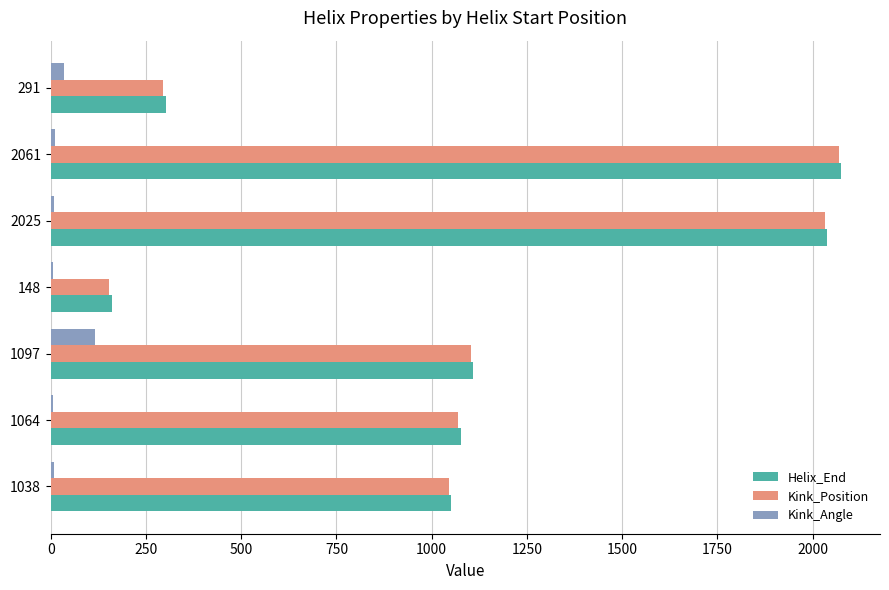

Is it true that Helix_End equals 394.7 at 291?

False